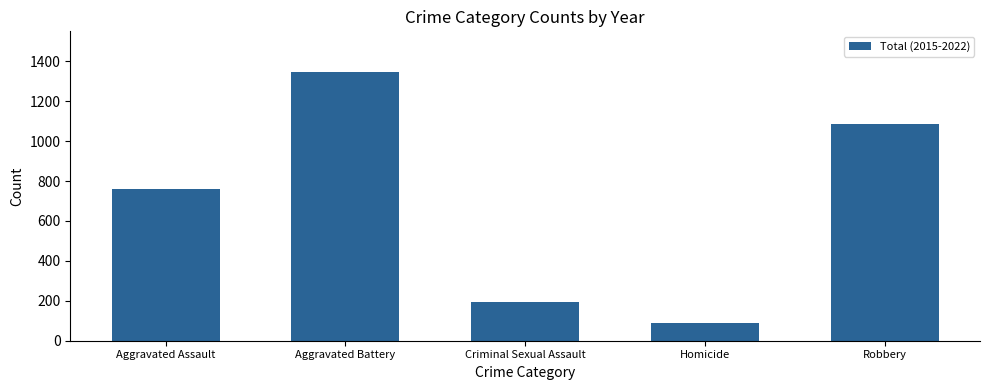

What value does the data have at Homicide?

90